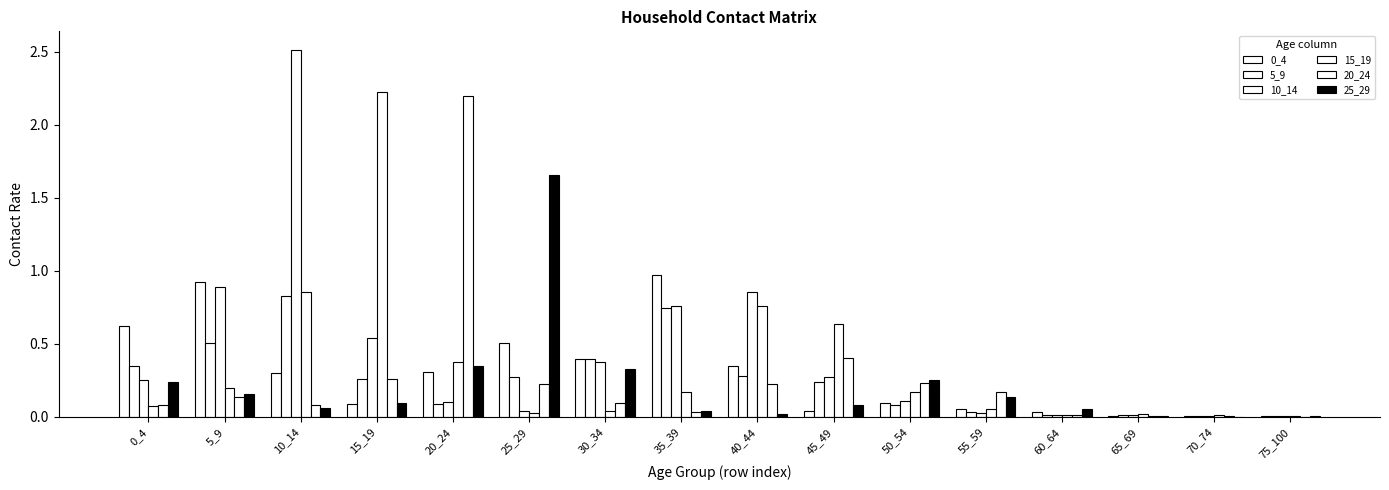

The value of 10_14 at 50_54 is 0.0. True or false?

False